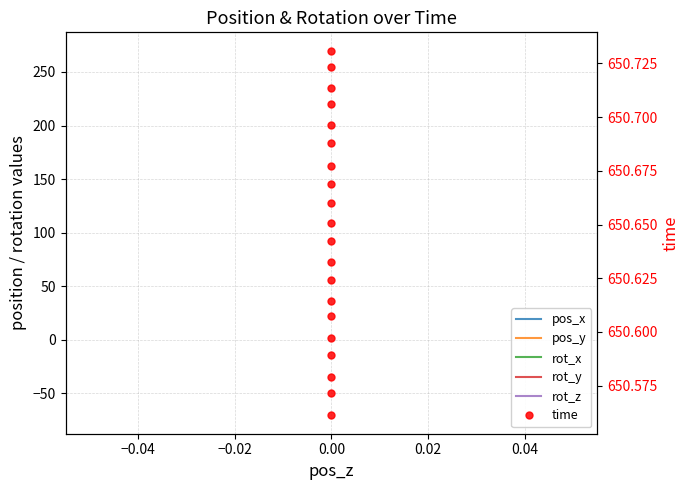

Is the value of rot_y at 0.00 greater than the value of rot_z at 0.00?

No